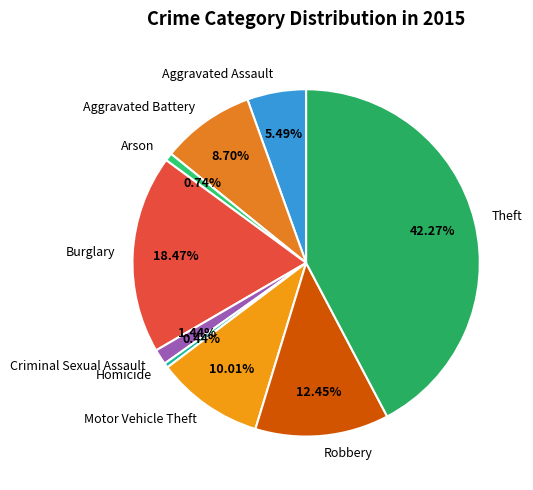

To the nearest percent, what is the difference between the largest and smallest slice percentages?

42%